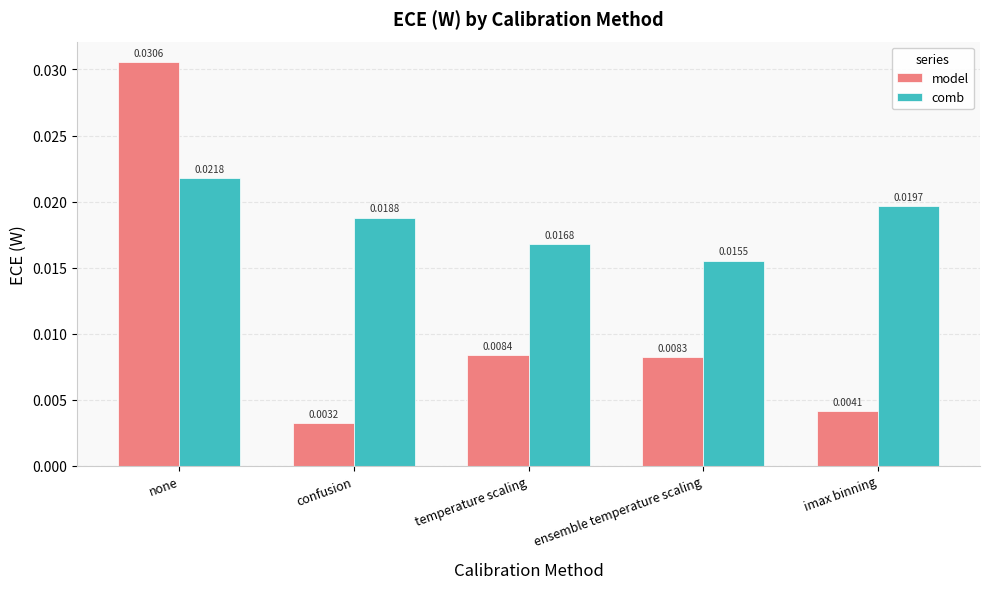

How many bars are there in each group?

2